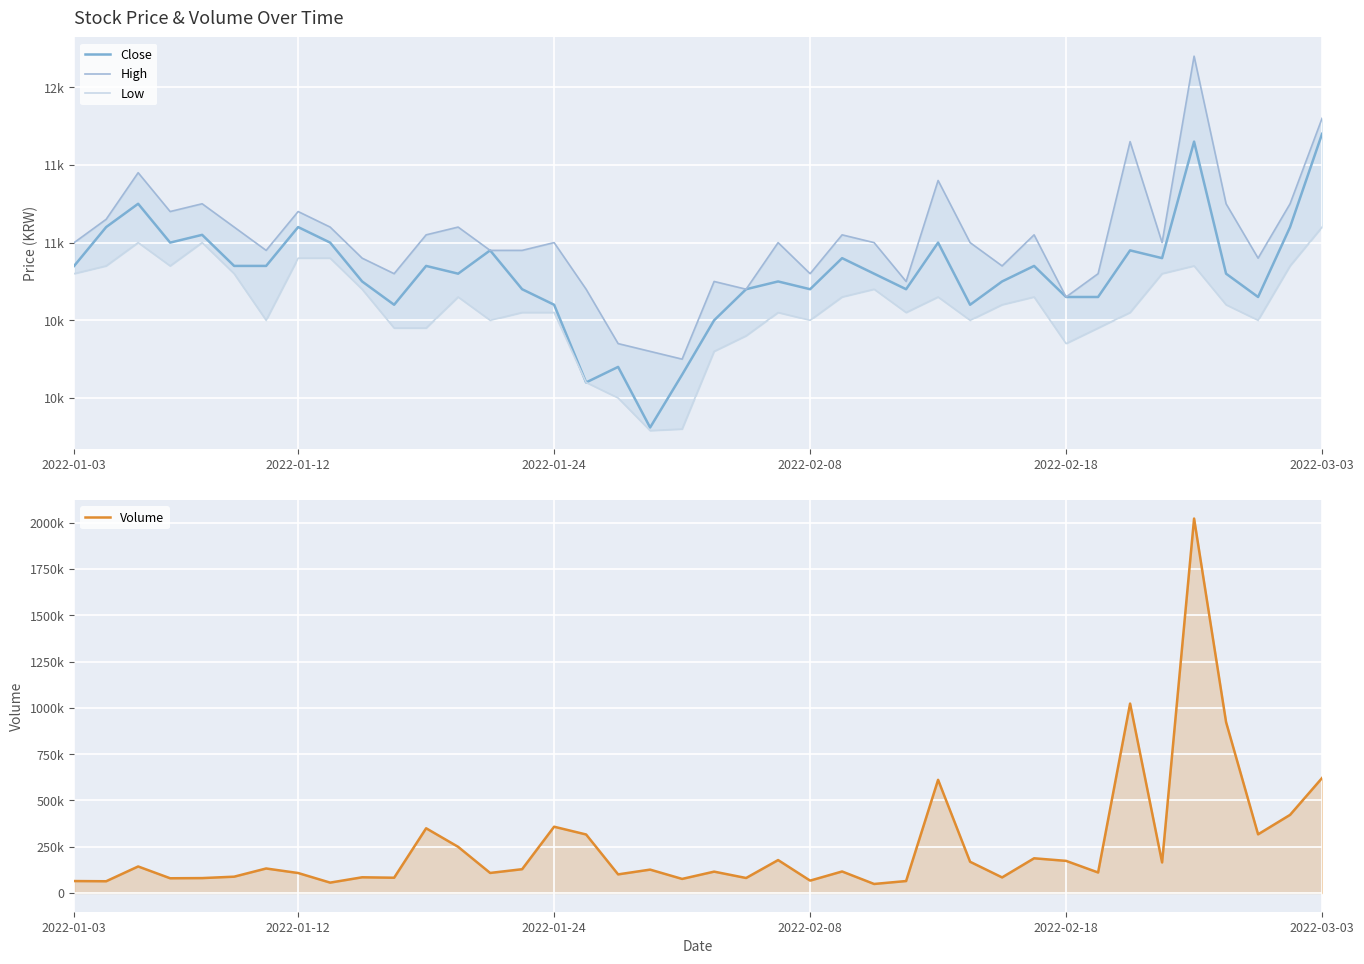

True or false: High and Low intersect in this chart.

False